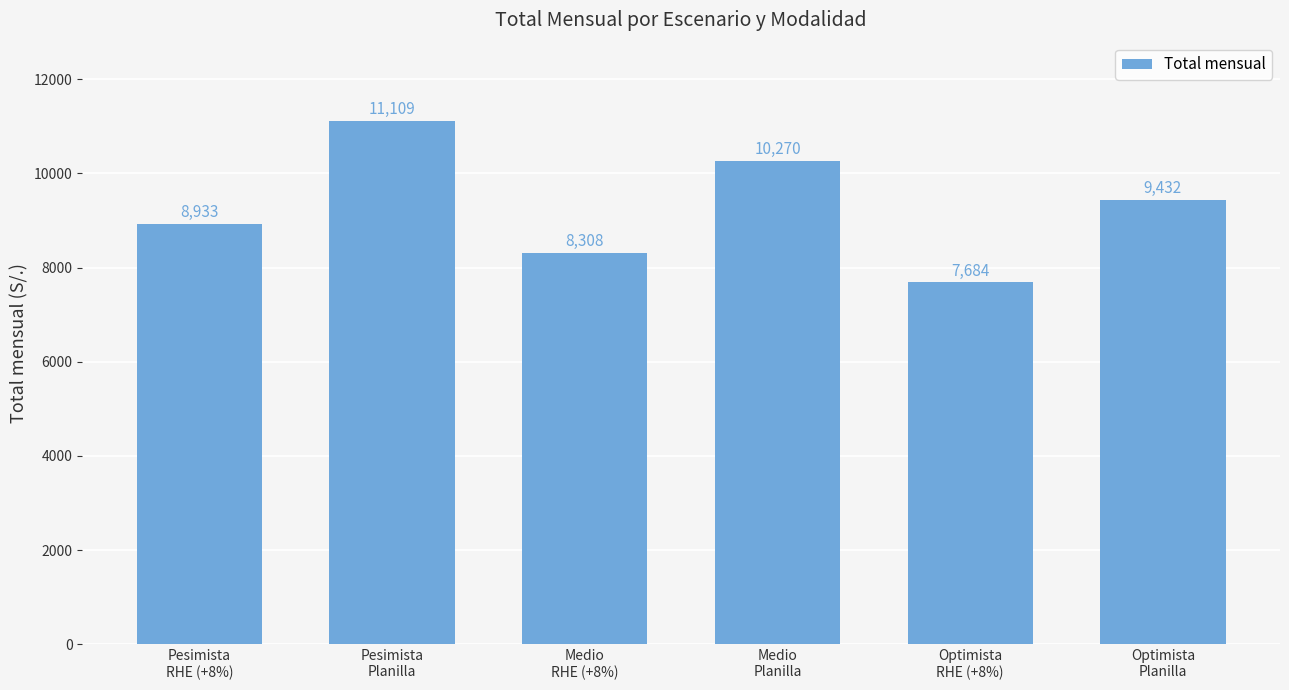

What is the change in value from Pesimista
RHE (+8%) to Medio
RHE (+8%)?

-624.5